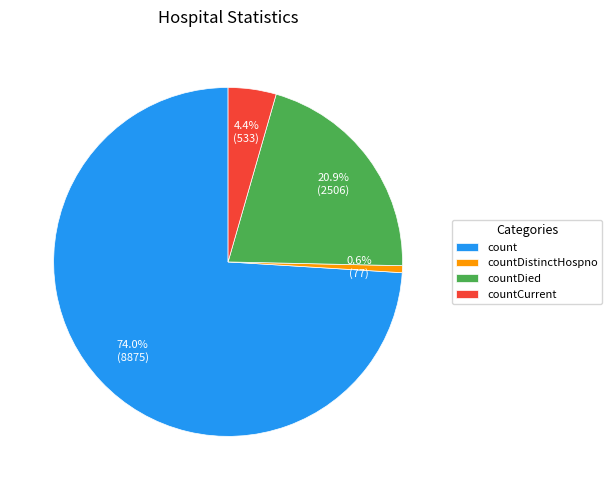

Do countCurrent and countDistinctHospno together represent more than half of the pie?

No